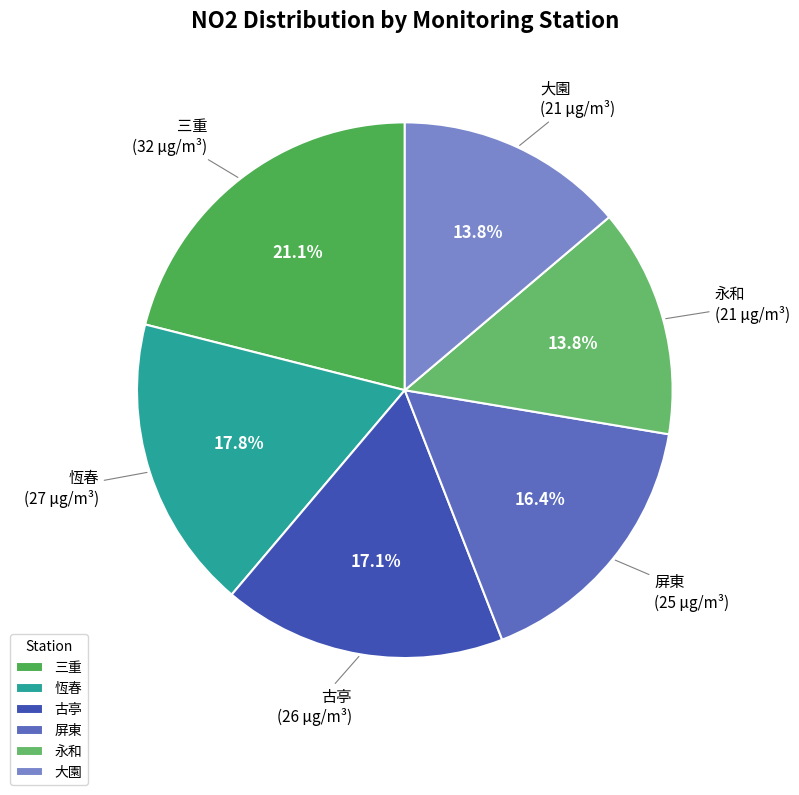

Is there a majority slice in this chart?

No